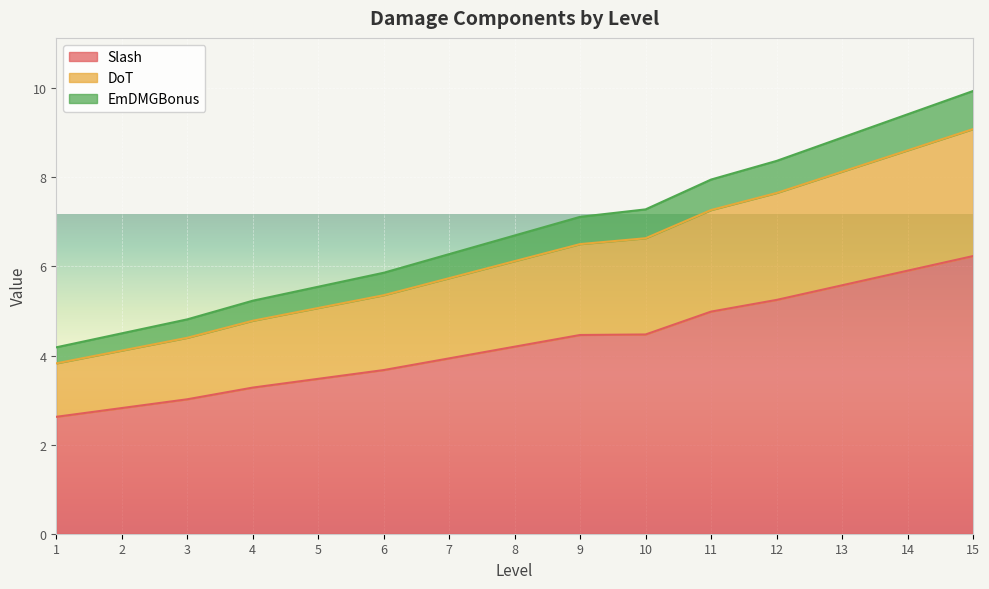

Is it true that EmDMGBonus equals 11.6 at 10?

False